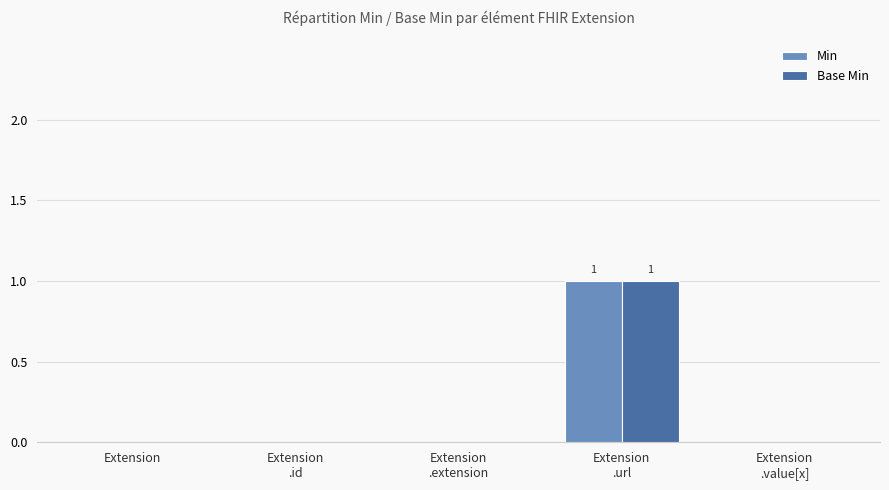

Is it true that Base Min equals 0 at Extension
.value[x]?

True